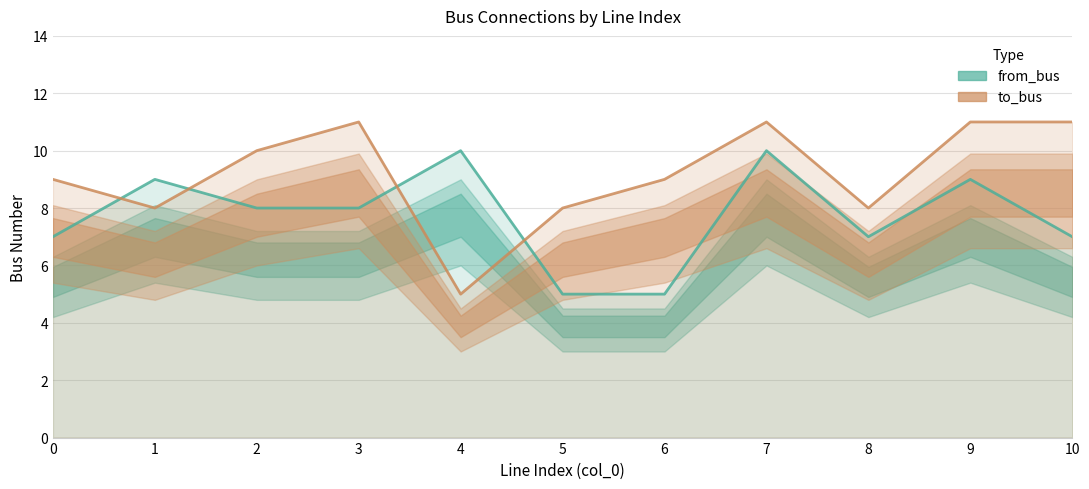

The value of to_bus at 10 is 11. True or false?

True